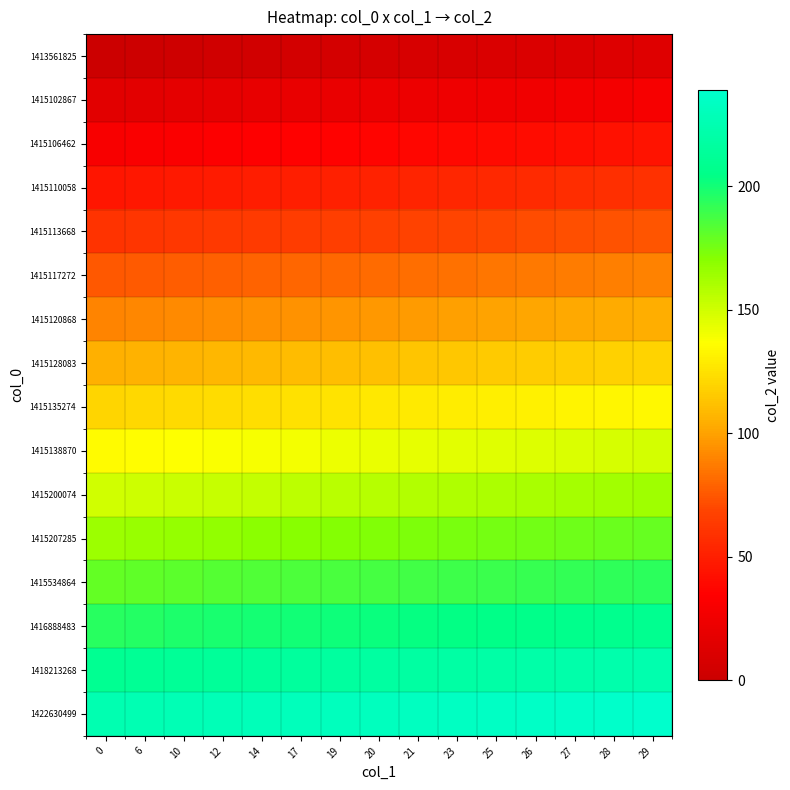

What is the maximum value shown in the chart?

239